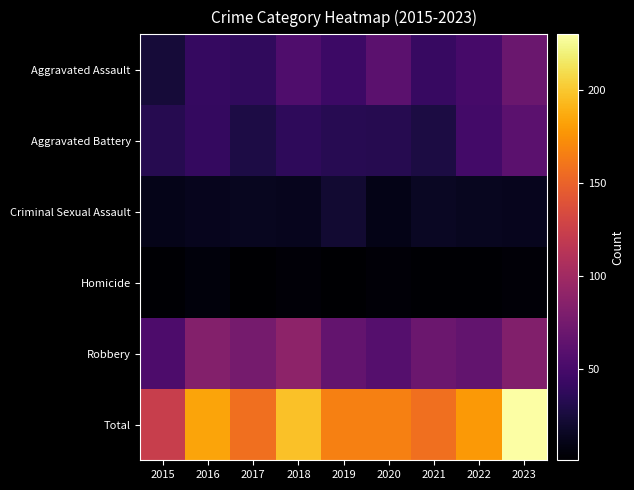

Reading right to left, list all the values displayed in this chart.

Aggravated Assault: 2023=69	2022=50	2021=42	2020=61	2019=44	2018=54	2017=38	2016=41	2015=24
Aggravated Battery: 2023=61	2022=48	2021=27	2020=33	2019=34	2018=37	2017=28	2016=40	2015=33
Criminal Sexual Assault: 2023=13	2022=14	2021=16	2020=10	2019=21	2018=13	2017=14	2016=13	2015=11
Homicide: 2023=4	2022=2	2021=2	2020=4	2019=1	2018=4	2017=1	2016=6	2015=2
Robbery: 2023=83	2022=65	2021=70	2020=58	2019=66	2018=89	2017=76	2016=84	2015=53
Total: 2023=230	2022=179	2021=157	2020=166	2019=166	2018=197	2017=157	2016=184	2015=123